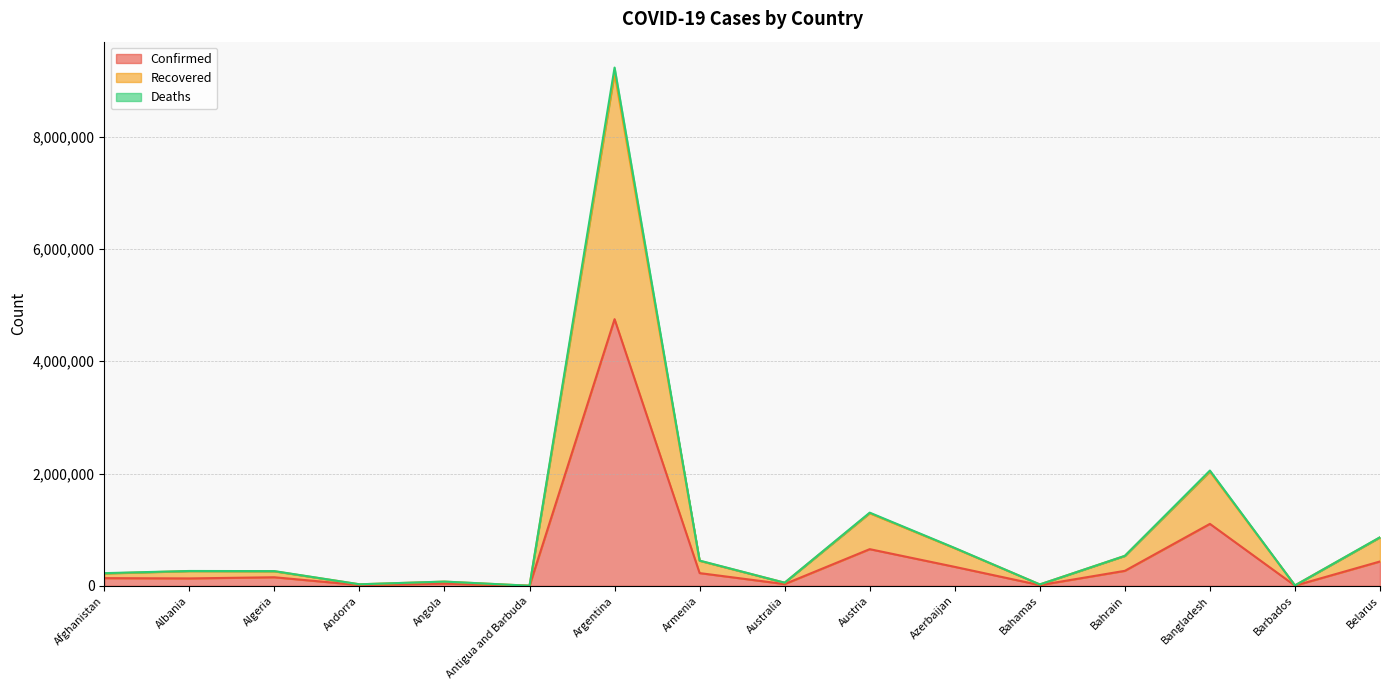

What are all the series names shown in the legend?

Confirmed, Recovered, Deaths